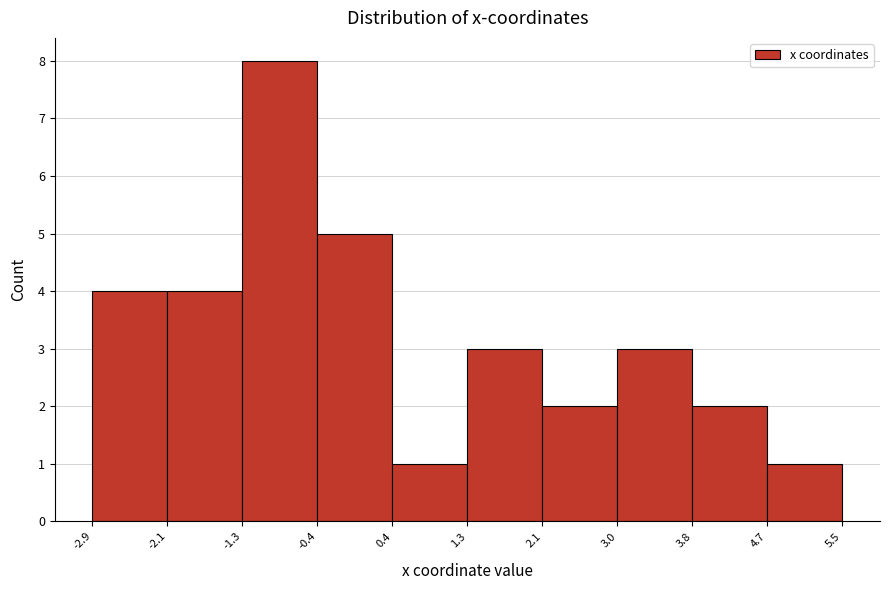

Reading left to right, transcribe this chart: for each bar, give the range it covers on the x-axis and its height. The values are not printed on the chart, so give them approximately, as read against the axis.

-2.9 to -2.1: 4
-2.1 to -1.3: 4
-1.3 to -0.4: 8
-0.4 to 0.4: 5
0.4 to 1.3: 1
1.3 to 2.1: 3
2.1 to 3.0: 2
3.0 to 3.8: 3
3.8 to 4.7: 2
4.7 to 5.5: 1